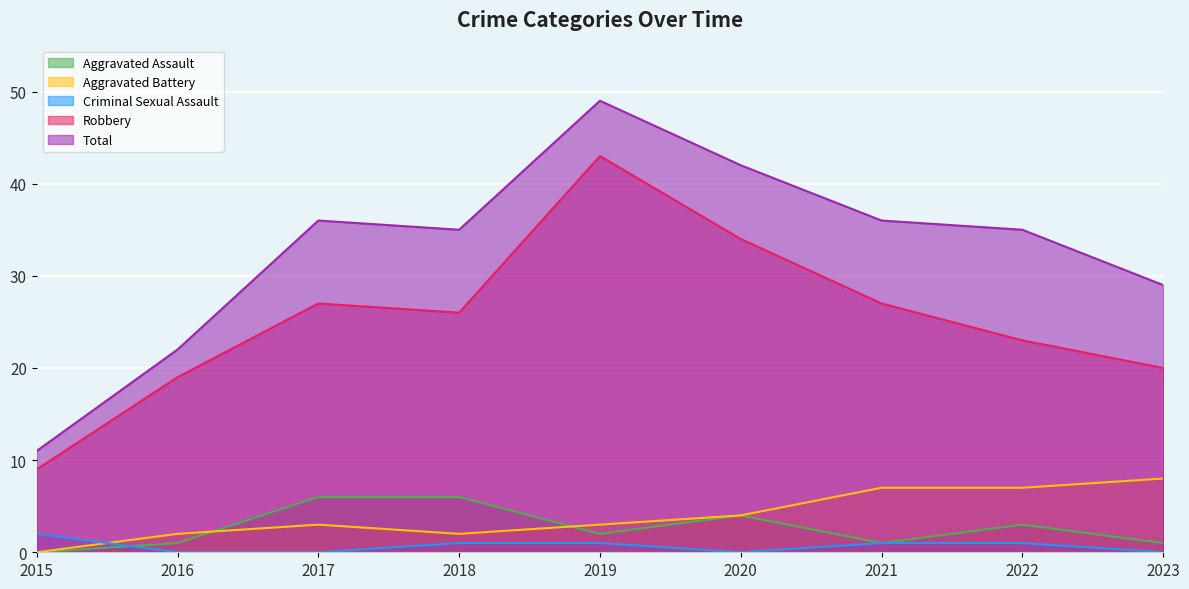

Where does the Criminal Sexual Assault series first go above 1?

2015